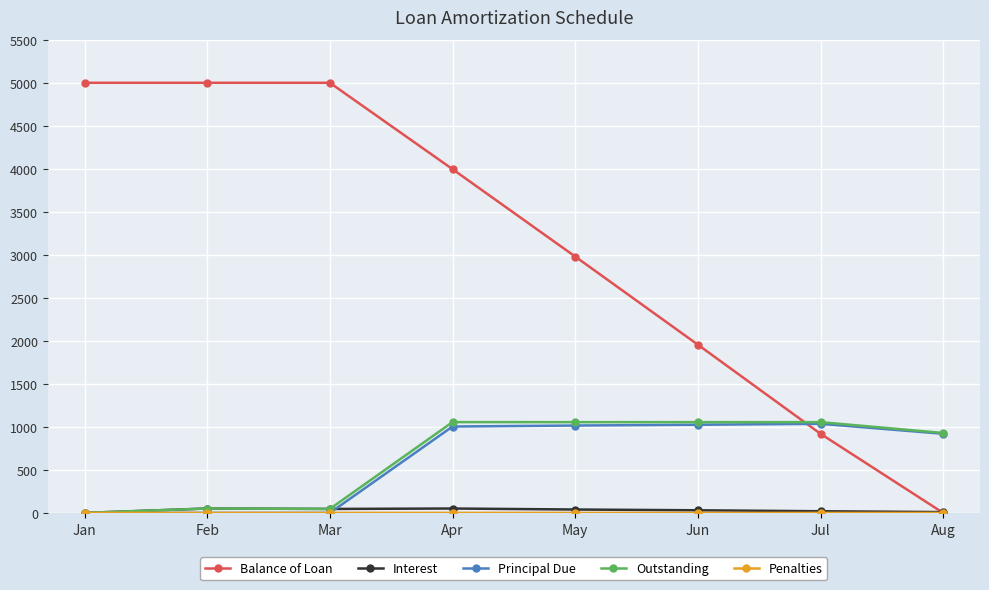

True or false: Balance of Loan has a value of 2601.5 at Apr.

False